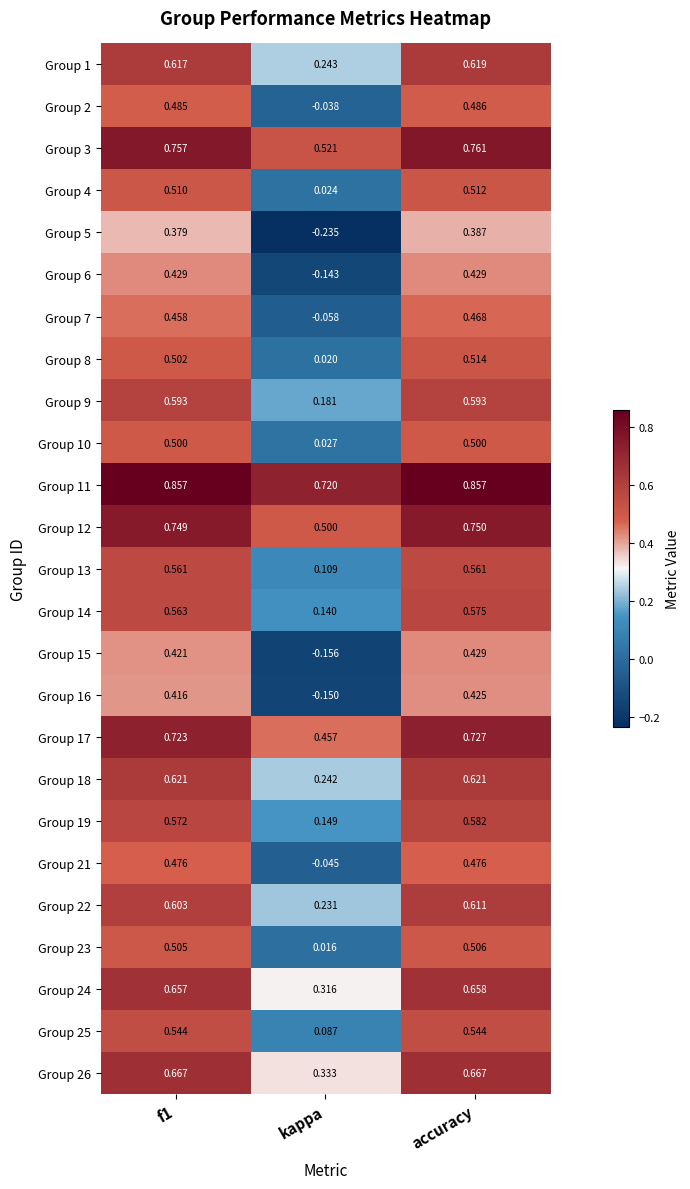

Which series has the widest spread of values?

Group 5